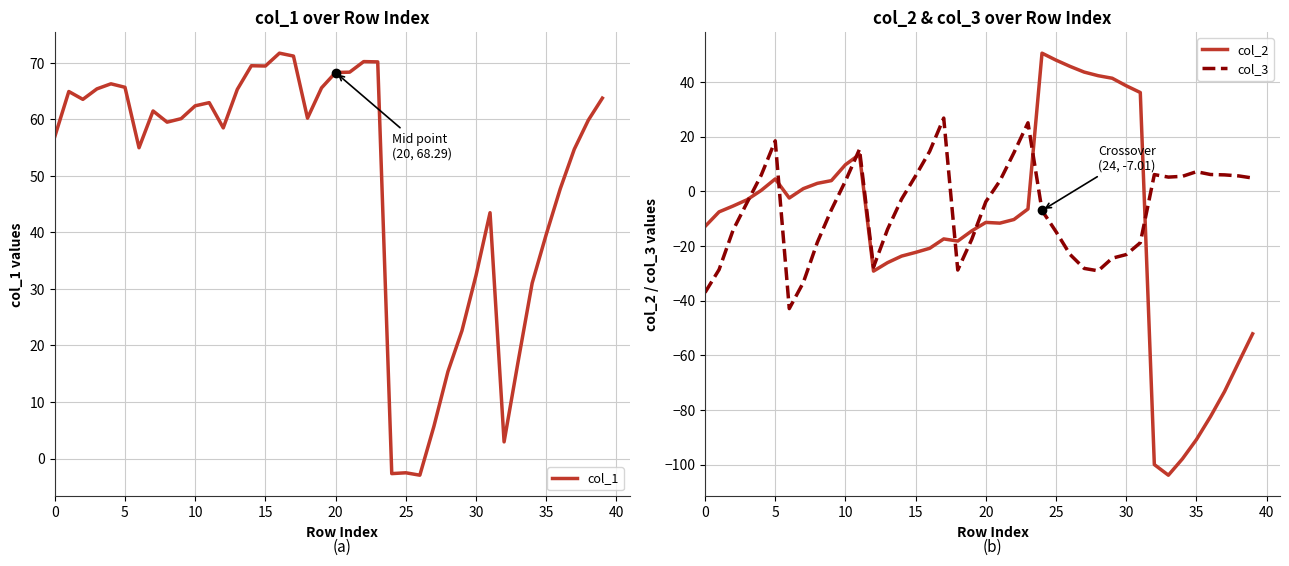

Between 18 and 19, which series saw the biggest shift?

col_3